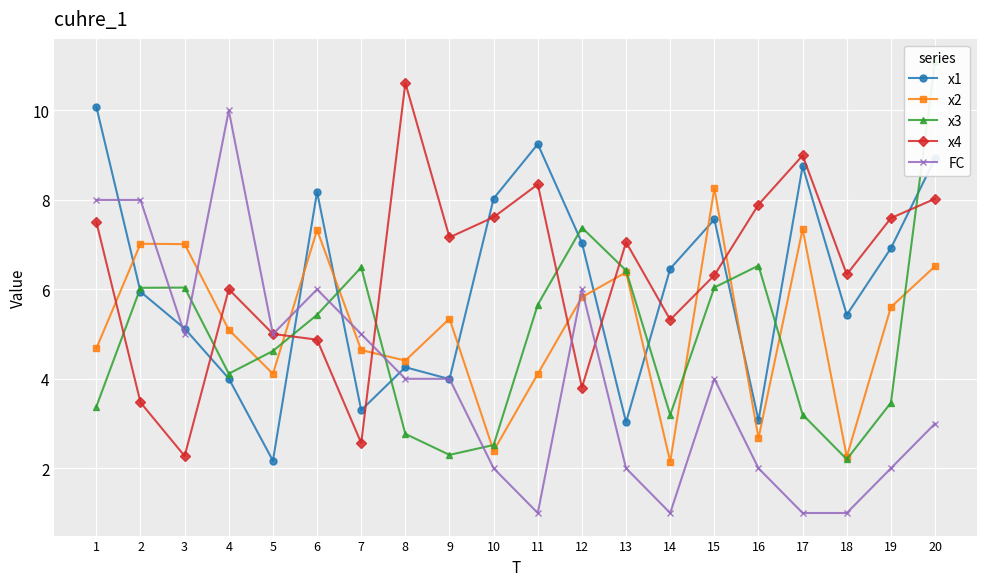

True or false: FC and x4 intersect in this chart.

True